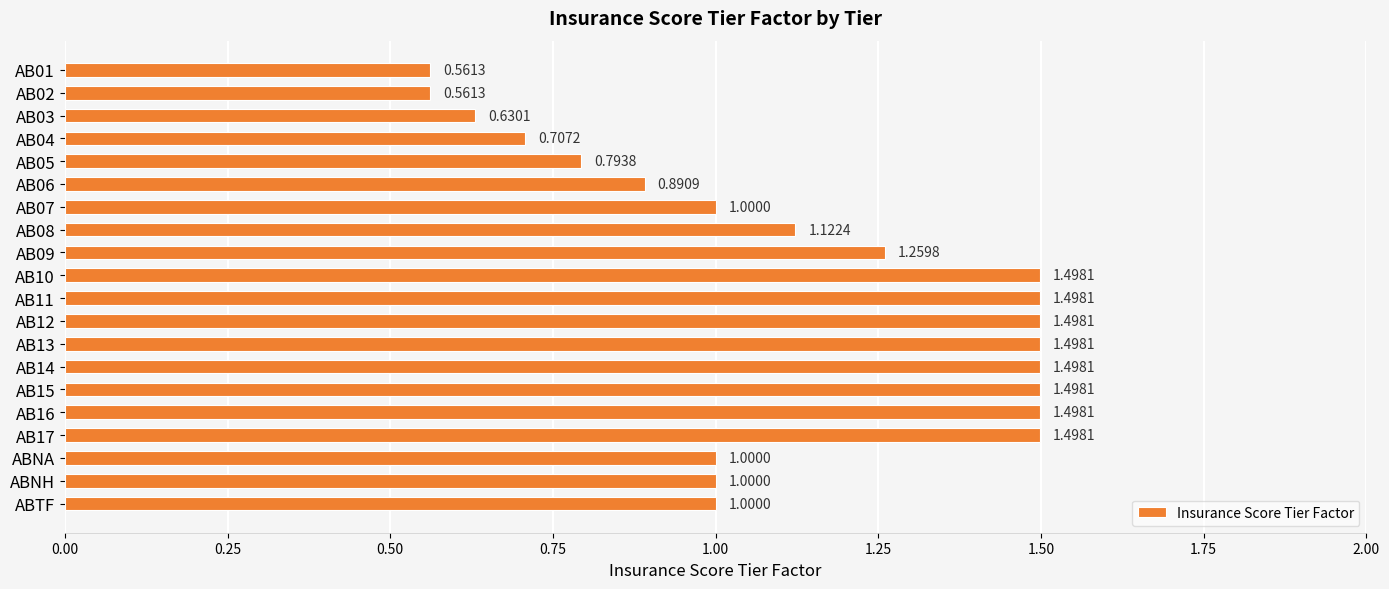

Between ABNH and AB14, which is larger?

AB14